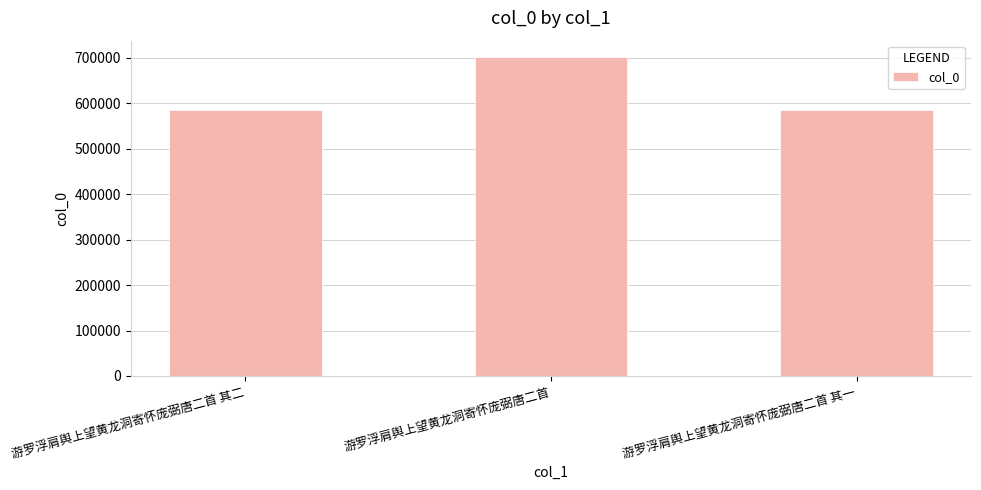

What is the label of the 1st bar from the right?

游罗浮肩舆上望黄龙洞寄怀庞弼唐二首 其一